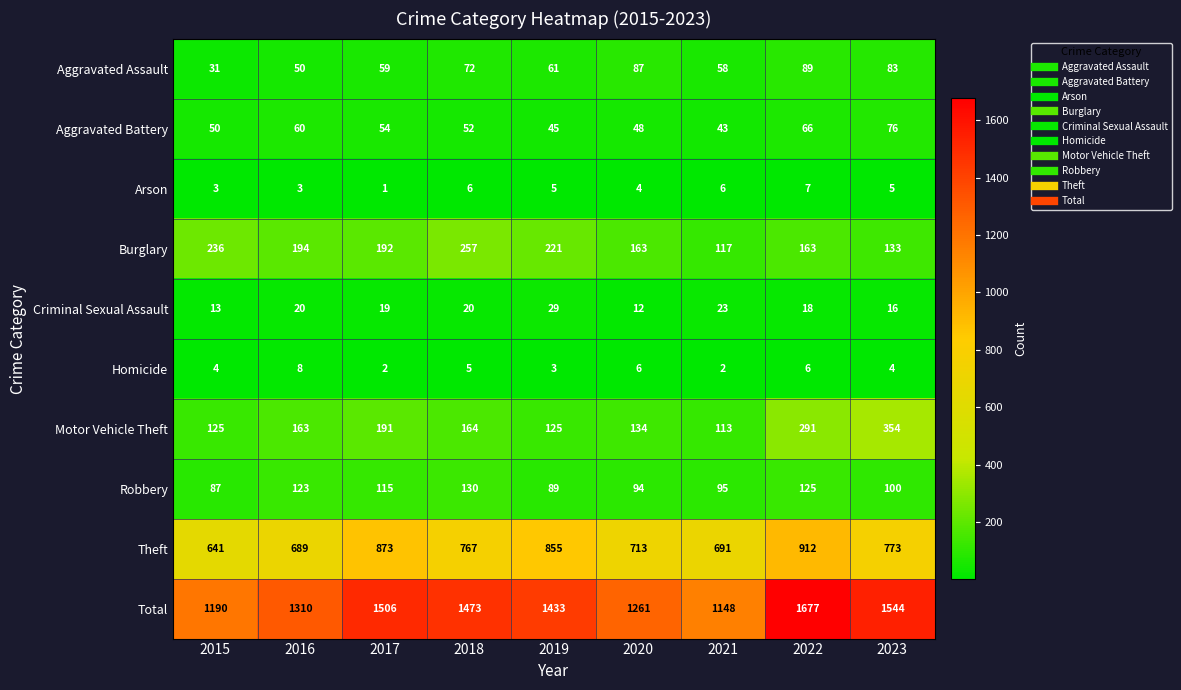

Which series has the largest total across all categories?

Total